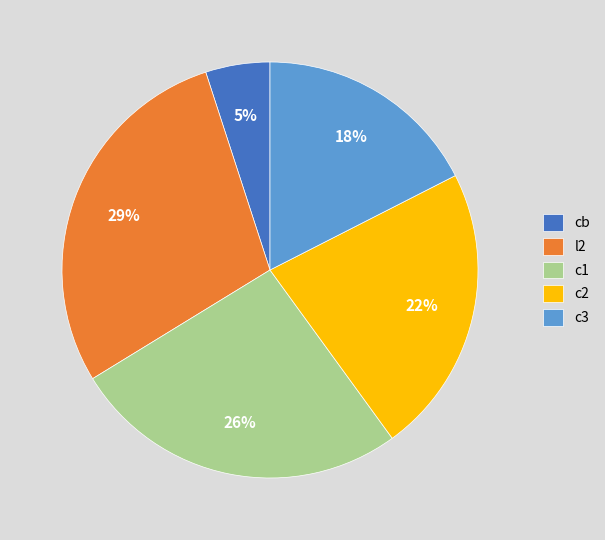

What percentage is the cb slice, to the nearest percent?

5%